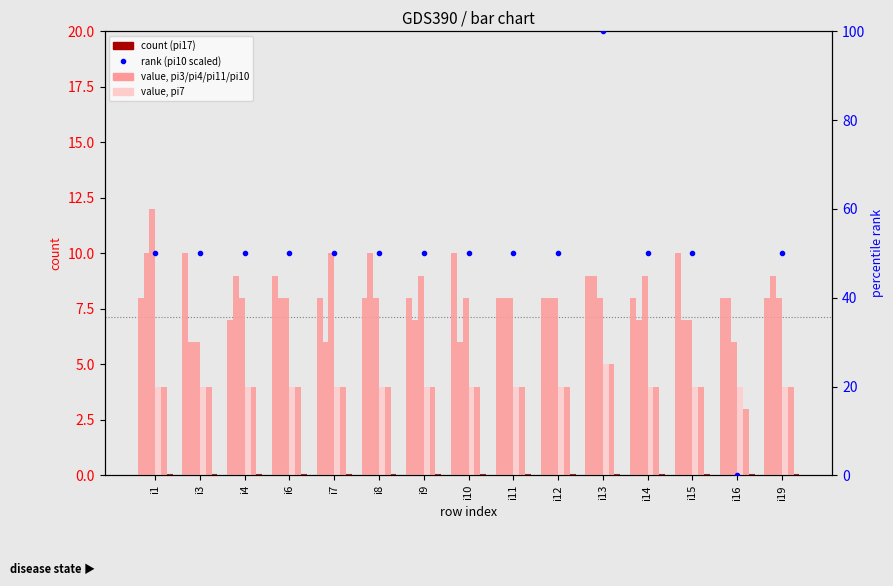

Reading left to right, extract all data points from this chart.

pi3: 8	10	7	9	8	8	8	10	8	8	9	8	10	8	8
pi4: 10	6	9	8	6	10	7	6	8	8	9	7	7	8	9
pi11: 12	6	8	8	10	8	9	8	8	8	8	9	7	6	8
pi7: 4	4	4	4	4	4	4	4	4	4	5	4	4	4	4
pi10: 4	4	4	4	4	4	4	4	4	4	5	4	4	3	4